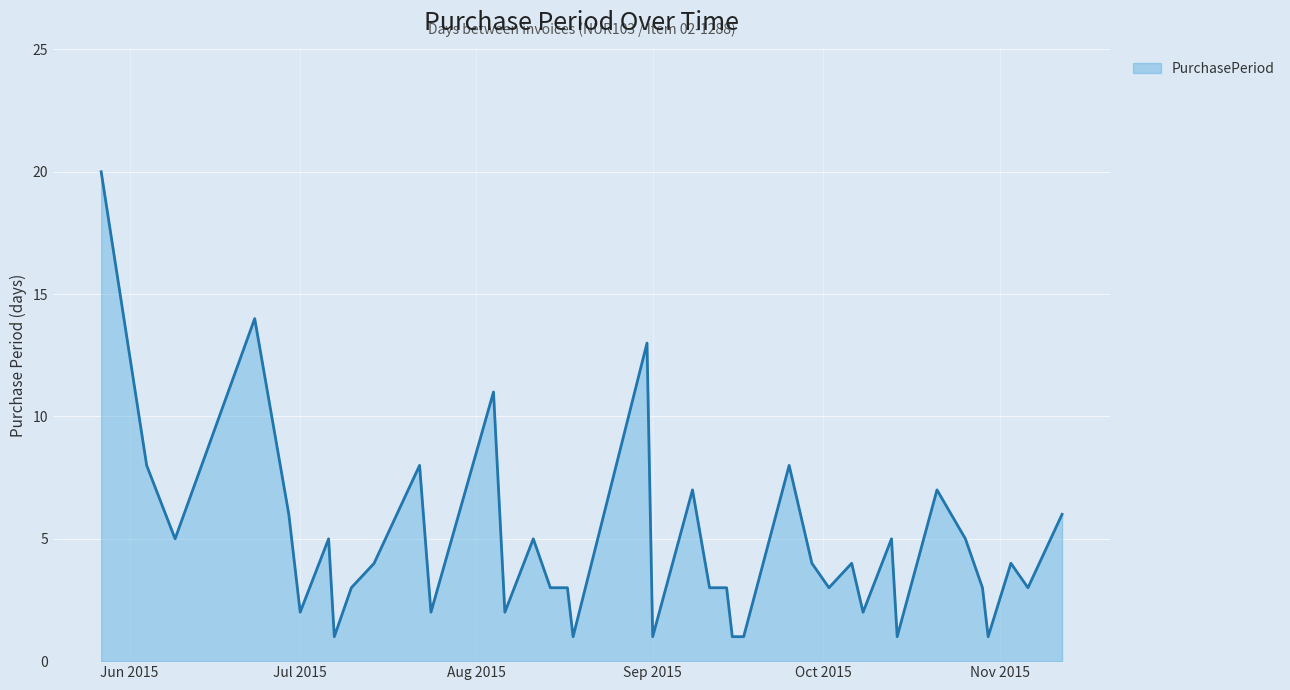

What is the difference between the second highest and minimum values?

13